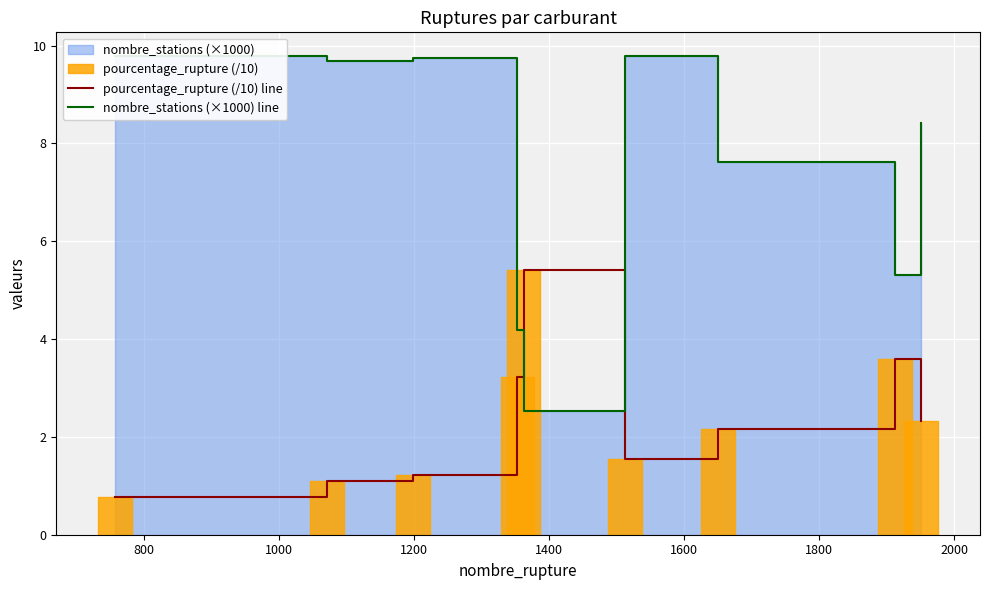

What is the value of the nombre_stations (×1000) line point at the 7th from the left?

7.6